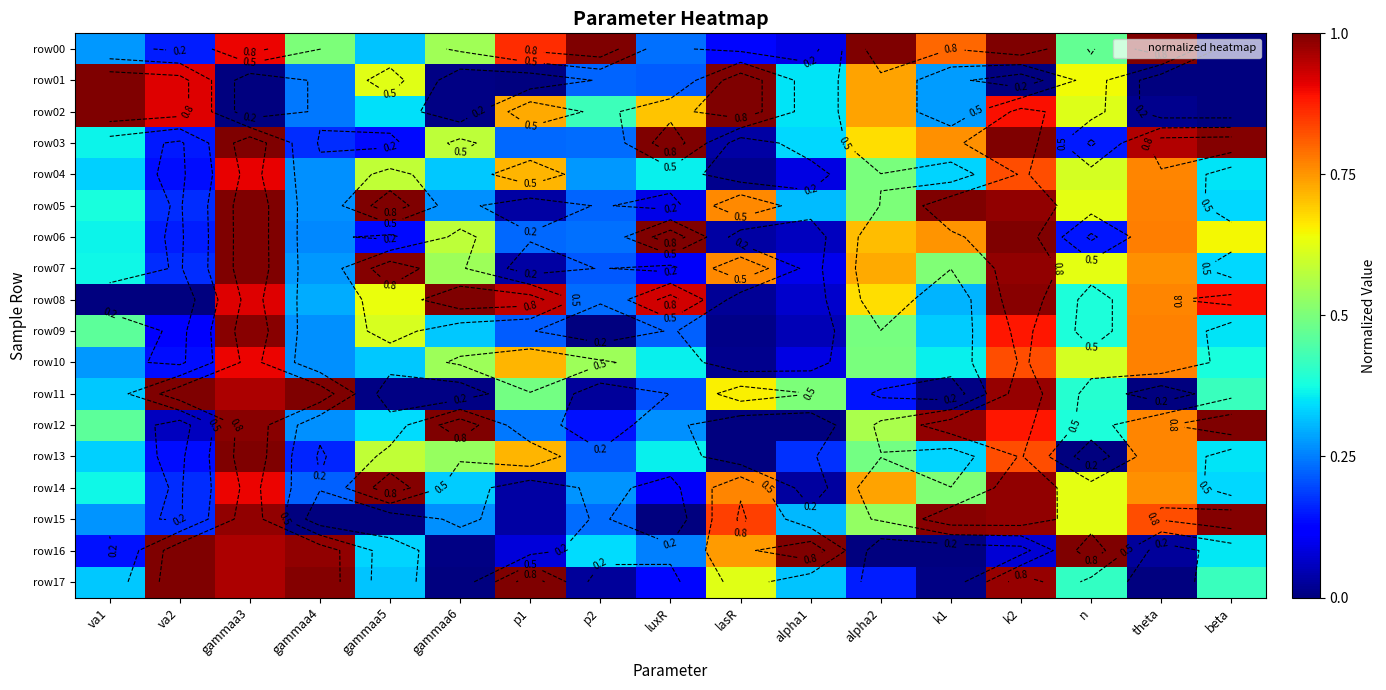

What is the difference between the row07 values at lasR and alpha1?

0.7